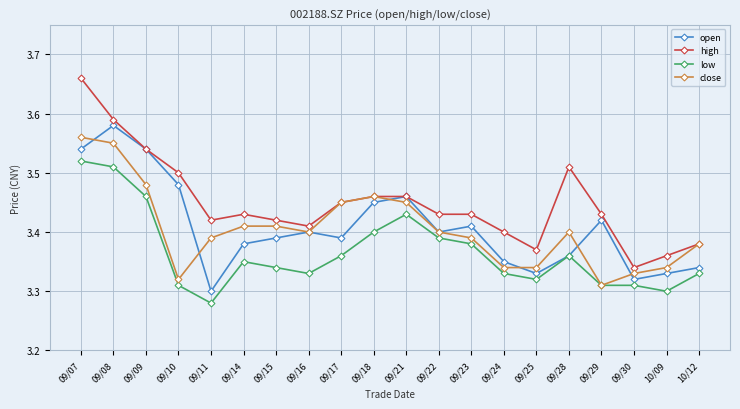

True or false: low and high intersect in this chart.

False